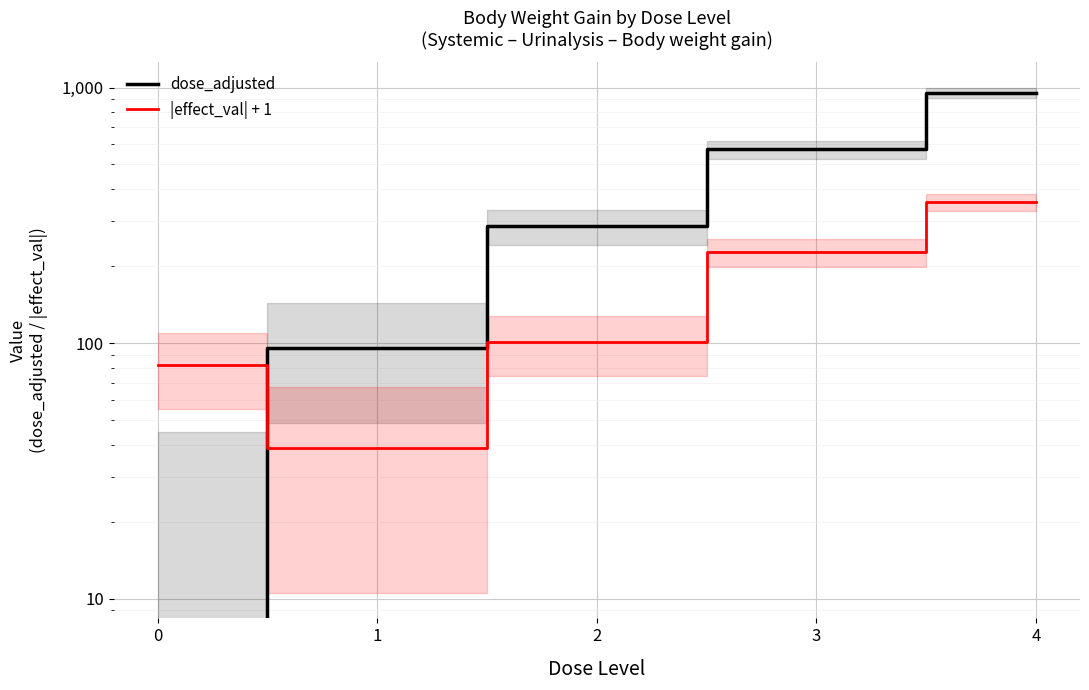

Reading left to right, what are all the values shown in this chart?

dose_adjusted: 0	96	286	573	955
|effect_val| + 1: 82	39	101	227	356